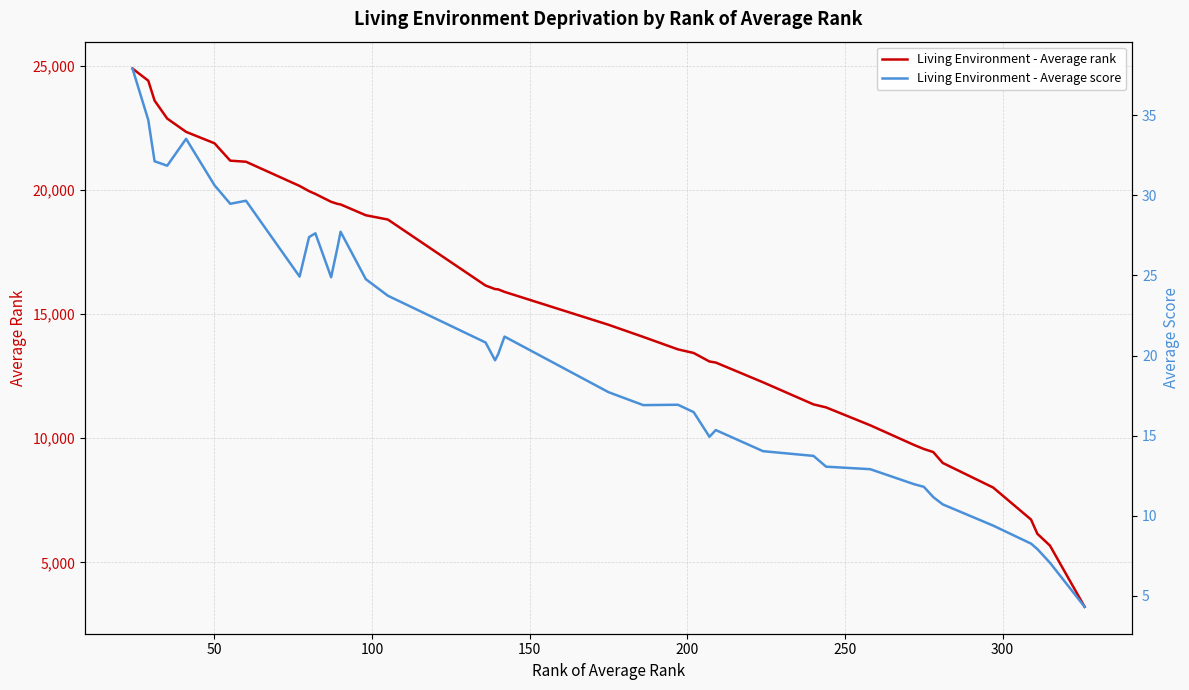

What is the label of the 31st point from the left?

30